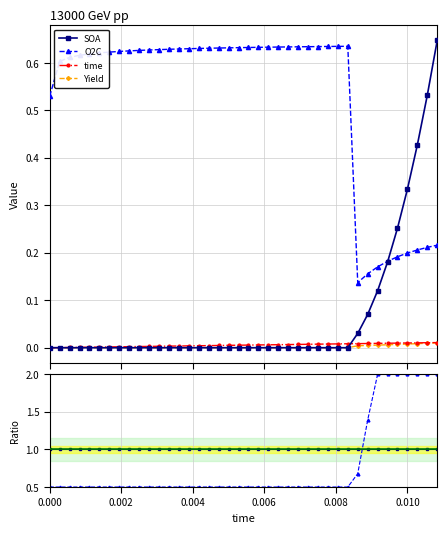

What is the label of the 33rd point from the left?

0.00888889